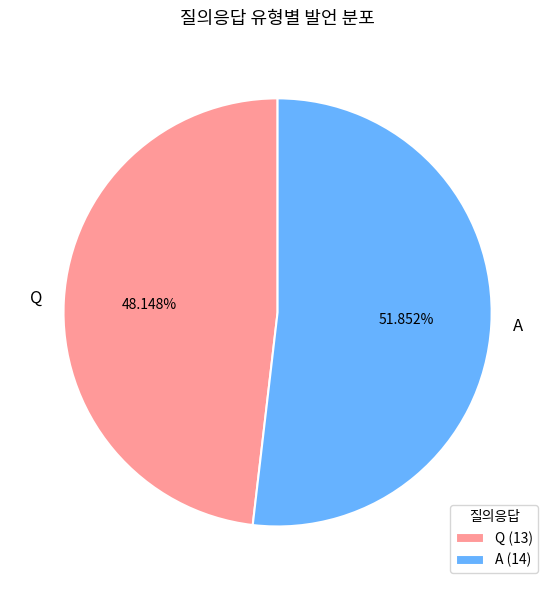

Does A account for over 50% of the chart?

Yes